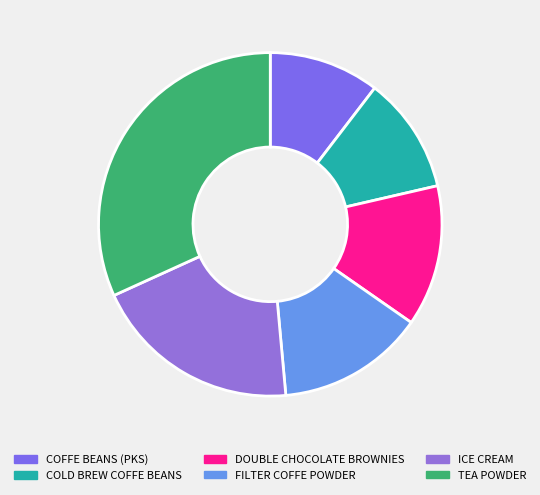

Which category has the smallest portion of the pie?

COFFE BEANS (PKS)